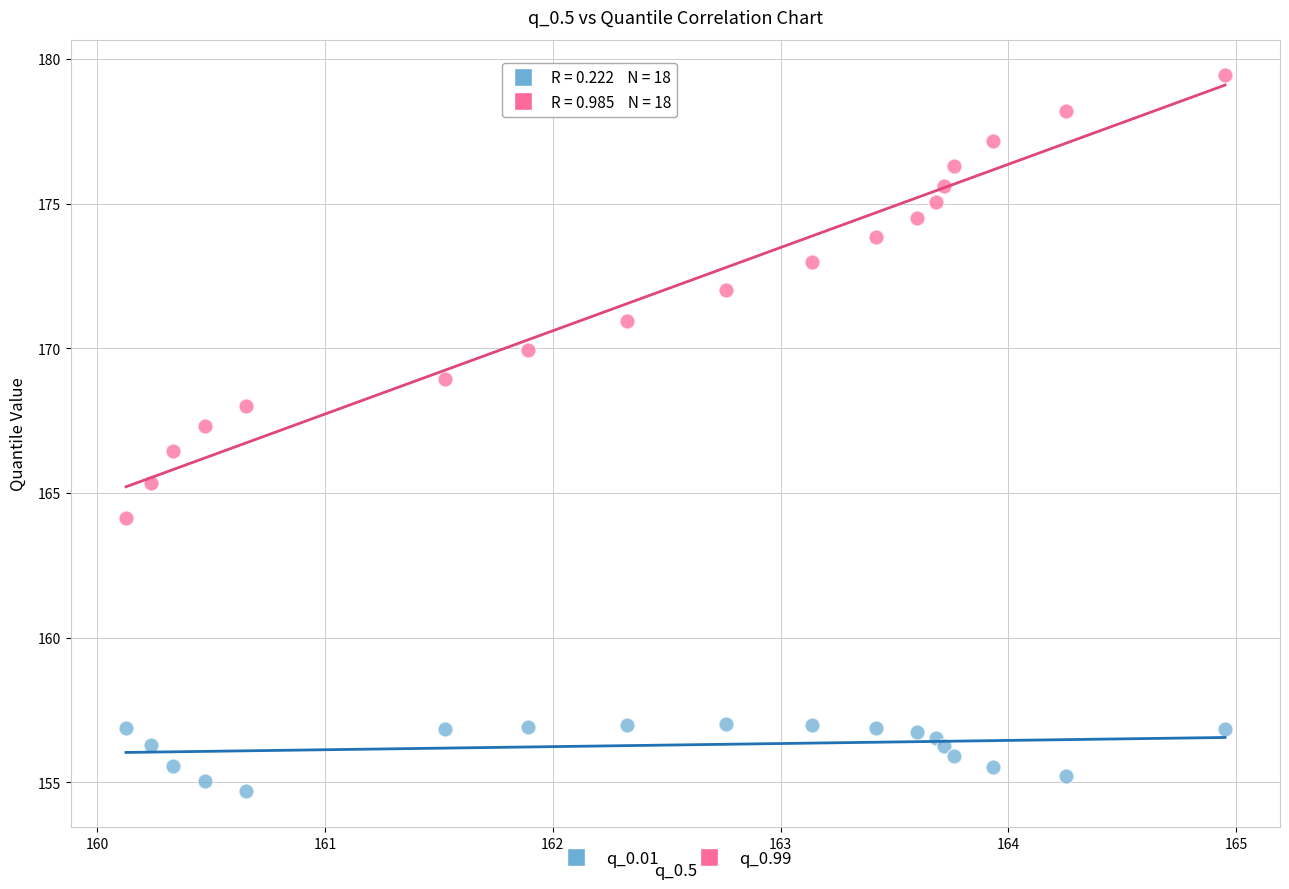

What are all the series names shown in the legend?

q_0.01, q_0.99